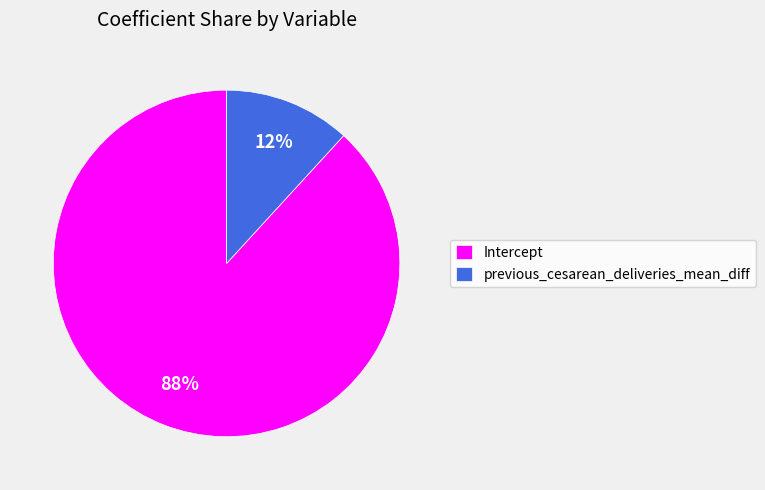

Is there a majority slice in this chart?

Yes